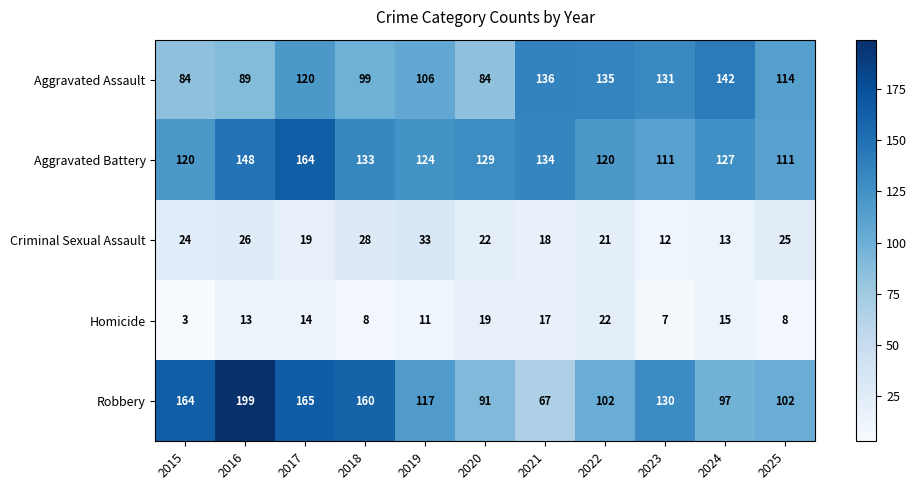

Rank the series at 2018 from highest to lowest value.

Robbery, Aggravated Battery, Aggravated Assault, Criminal Sexual Assault, Homicide